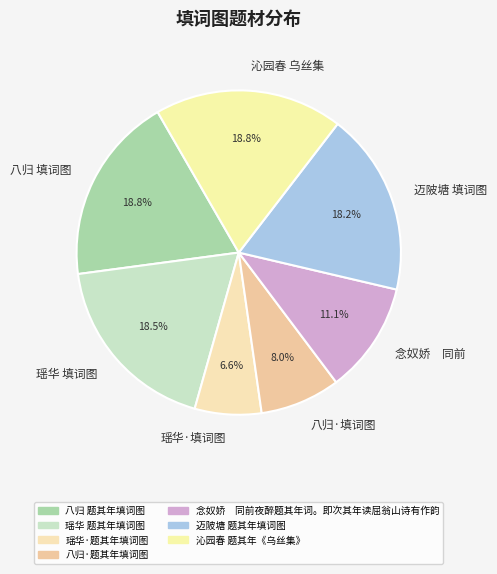

Is there a majority slice in this chart?

No